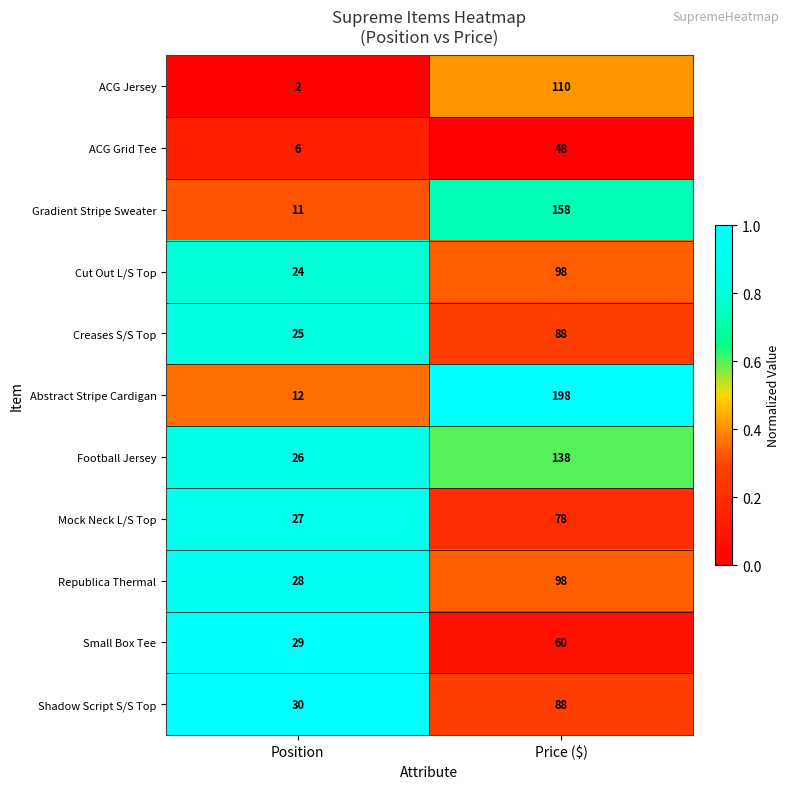

Is it true that Shadow Script S/S Top equals 19 at Price ($)?

False